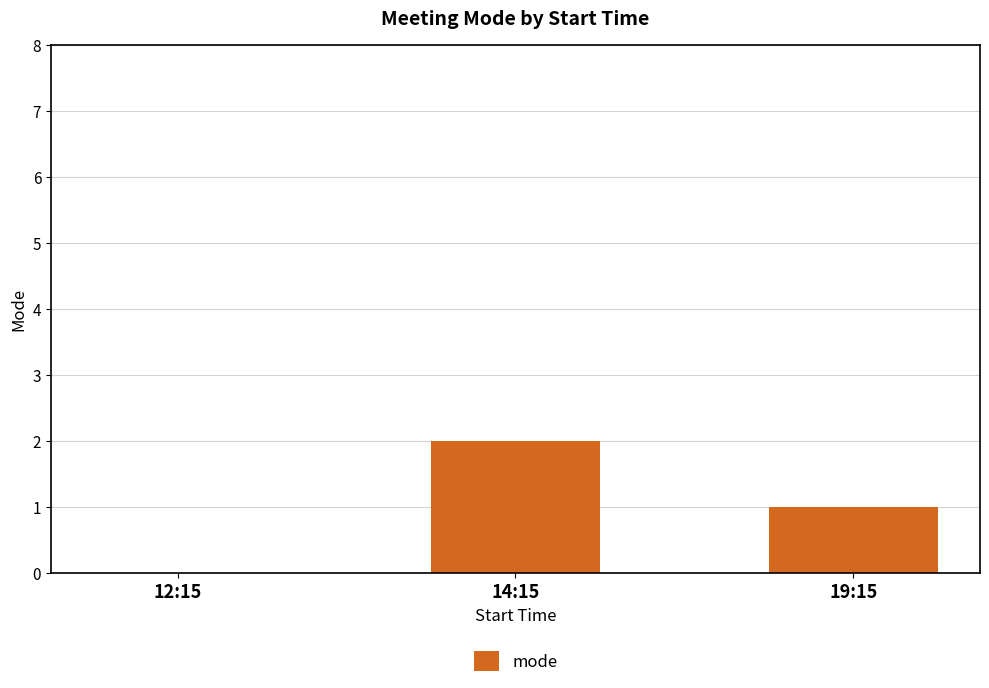

What is the change in value from 12:15 to 19:15?

+1